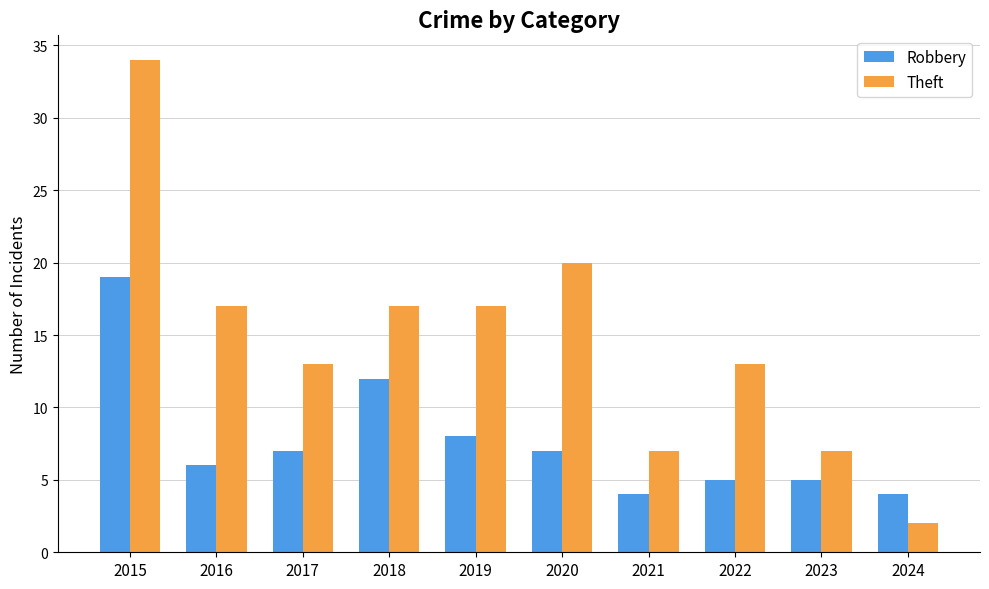

True or false: Robbery has a value of 11 at 2016.

False